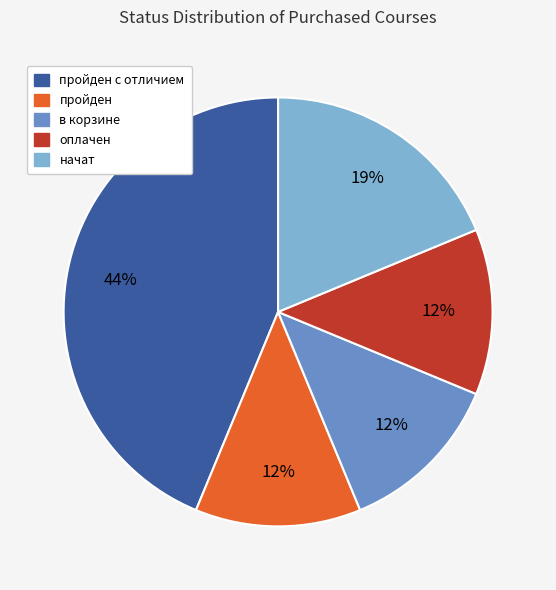

To the nearest percent, what is the average slice percentage?

20%